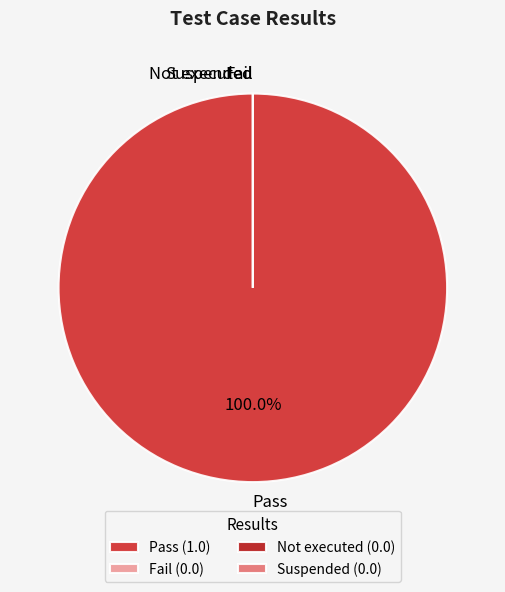

Is the sum of Not executed and Pass greater than half?

Yes